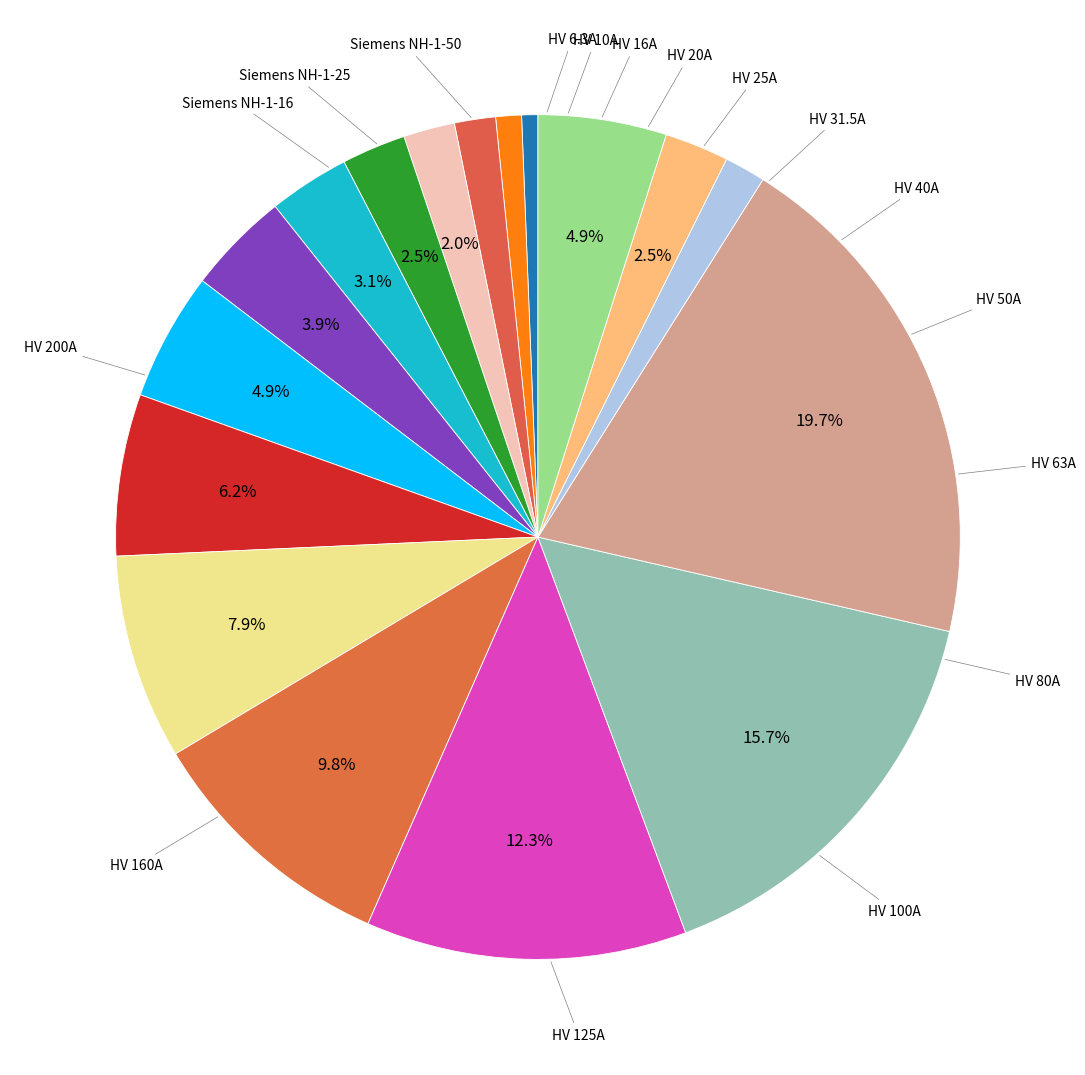

What is the smallest slice in the pie chart?

HV 6.3A